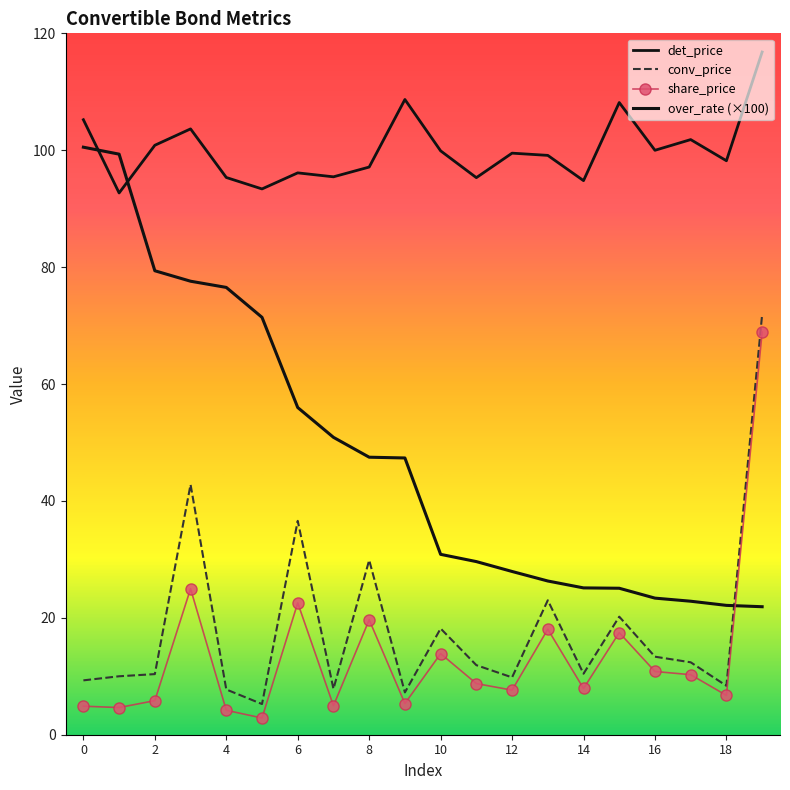

What are all the series names shown in the legend?

det_price, conv_price, share_price, over_rate (×100)